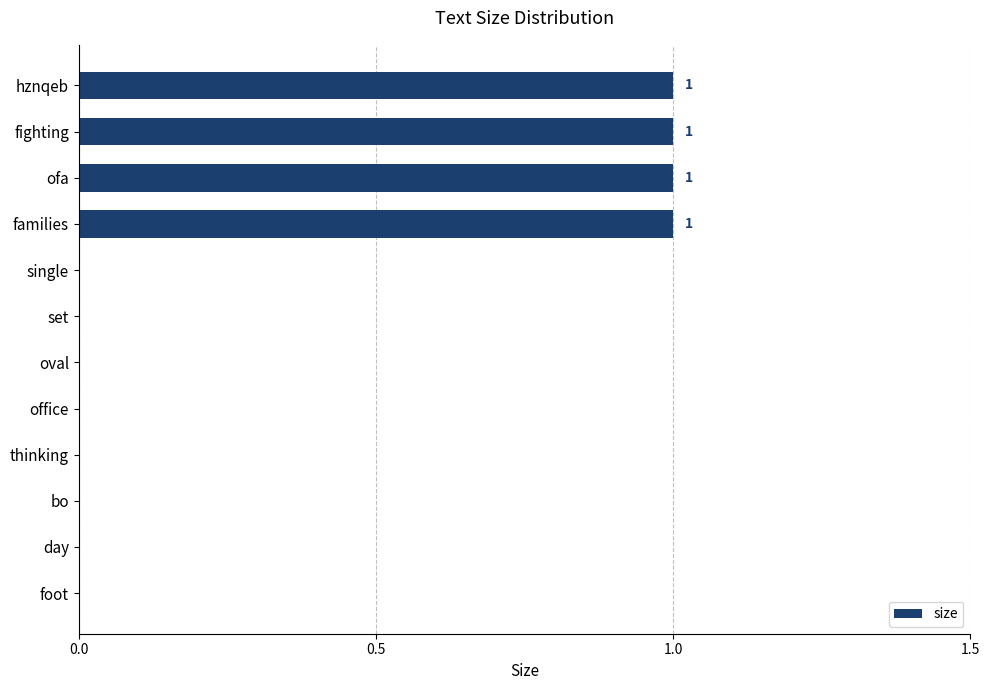

Reading top to bottom, extract all data points from this chart.

hznqeb=1	fighting=1	ofa=1	families=1	single=0	set=0	oval=0	office=0	thinking=0	bo=0	day=0	foot=0